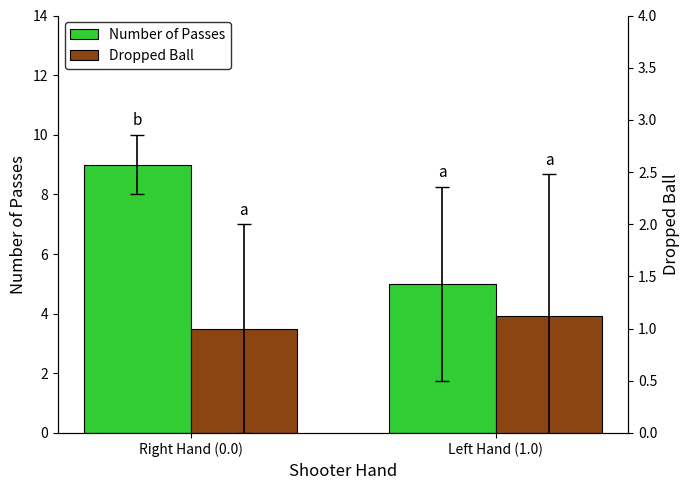

At how many categories does at least one series exceed 8?

1